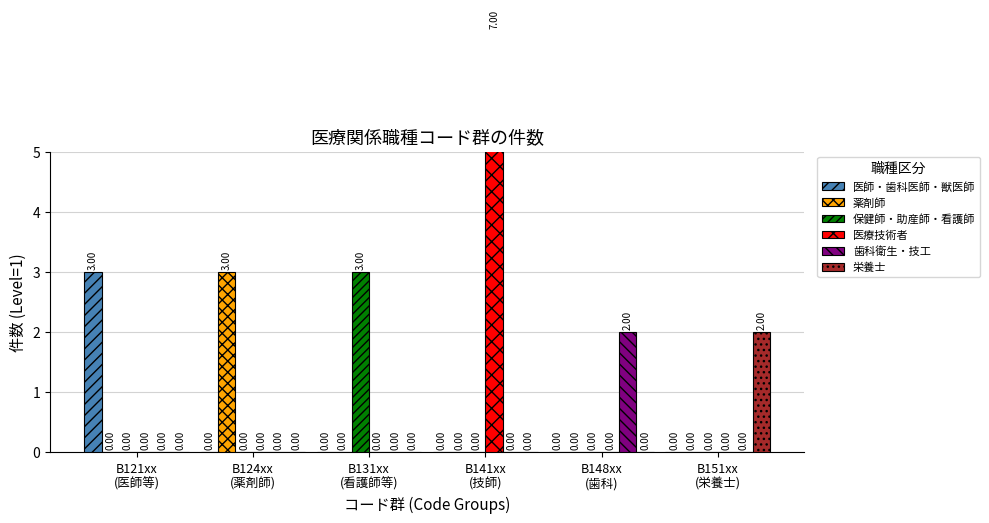

True or false: 歯科衛生・技工 has a value of 0 at B151xx
(栄養士).

True